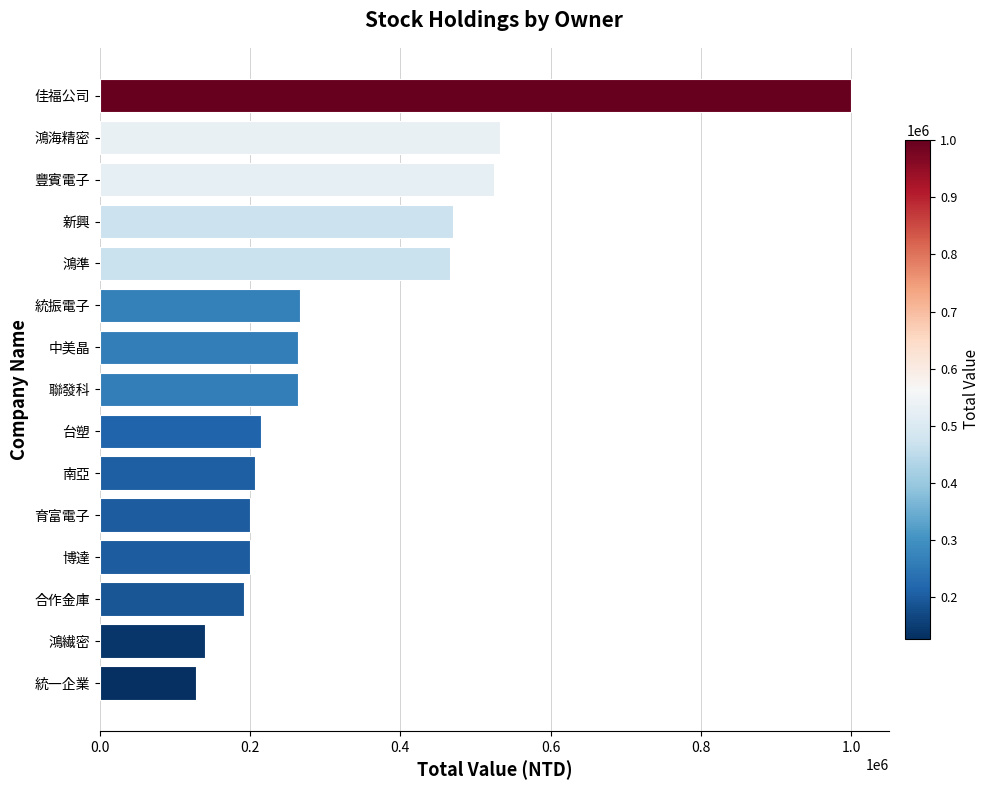

How many bars are there in total?

15